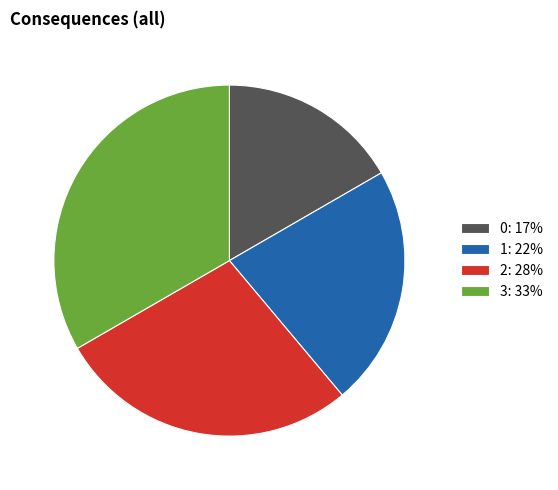

The 2: 28% slice represents 13% of the pie. True or false?

False